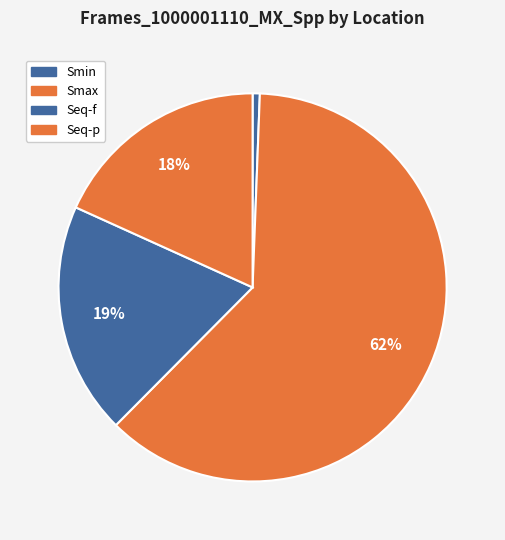

Count the number of slices in the pie.

4